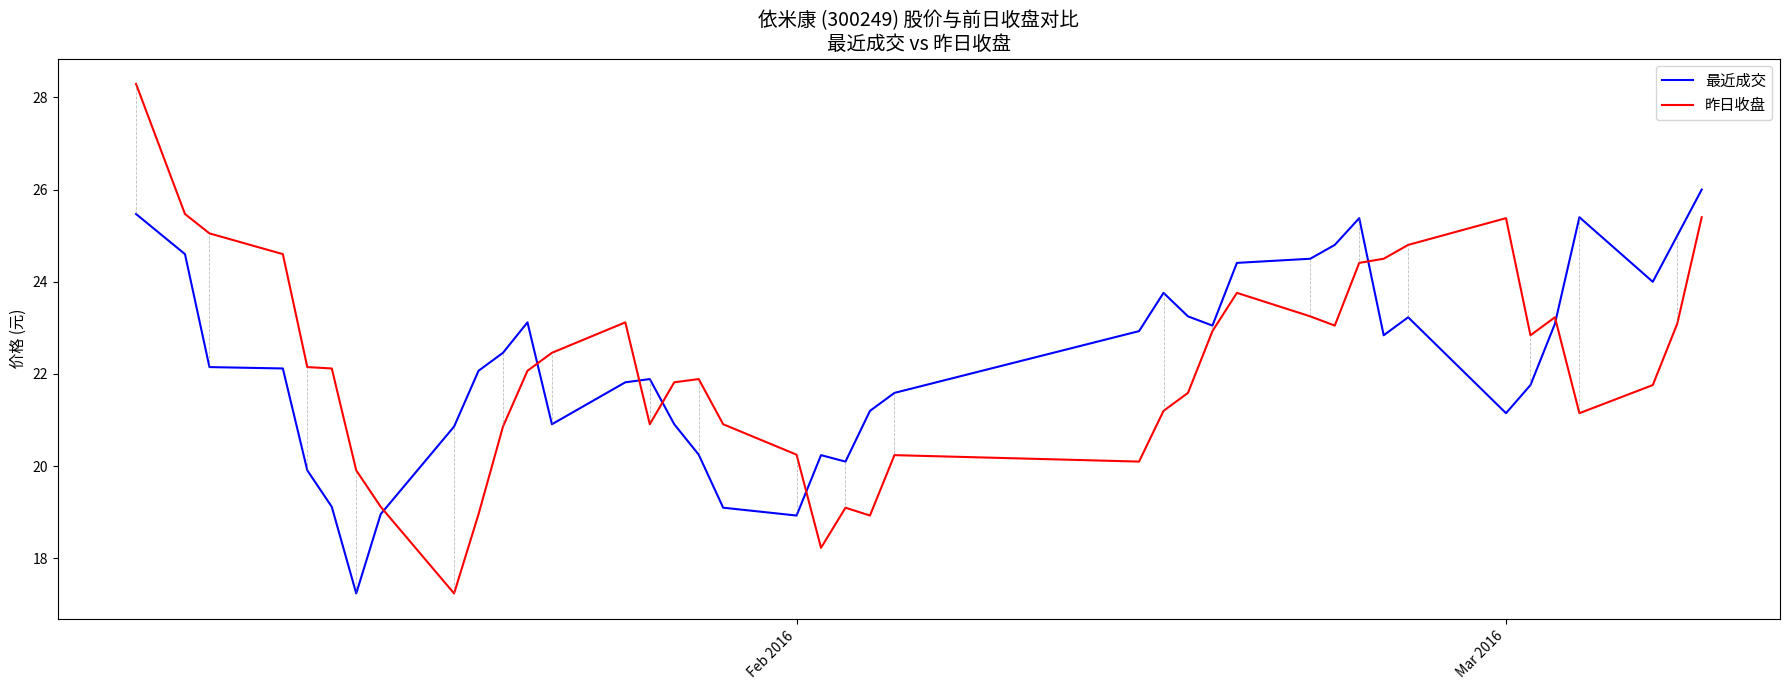

How many categories are shown in the chart?

40